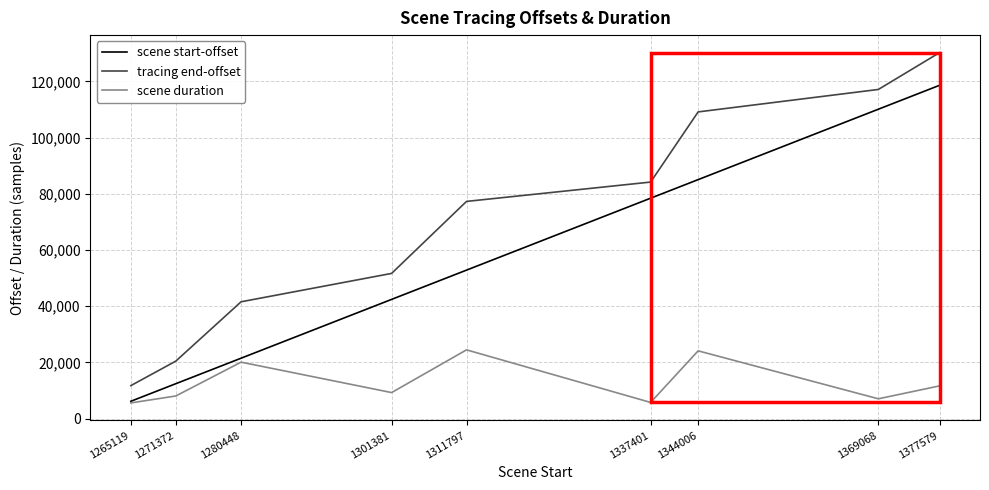

Count the number of categories in the chart.

9